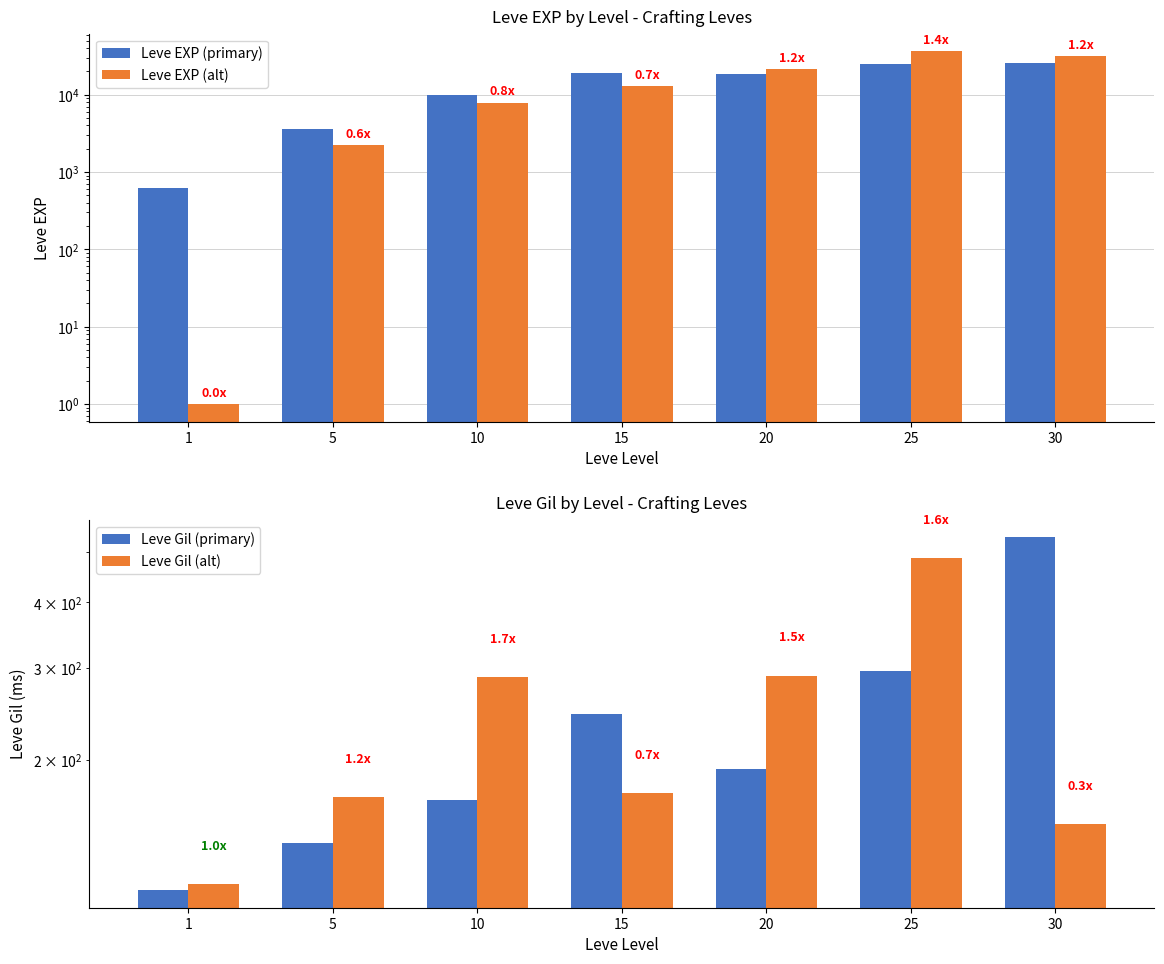

Is it true that Leve EXP (primary) equals 5966 at 5?

False